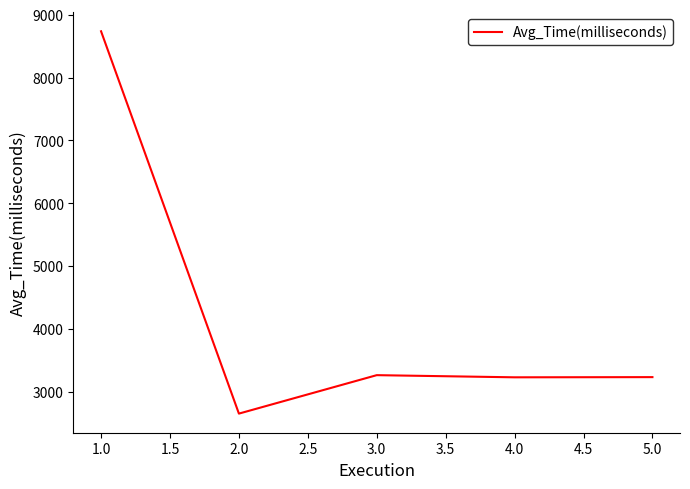

At which category does the data reach its first local valley?

2.0